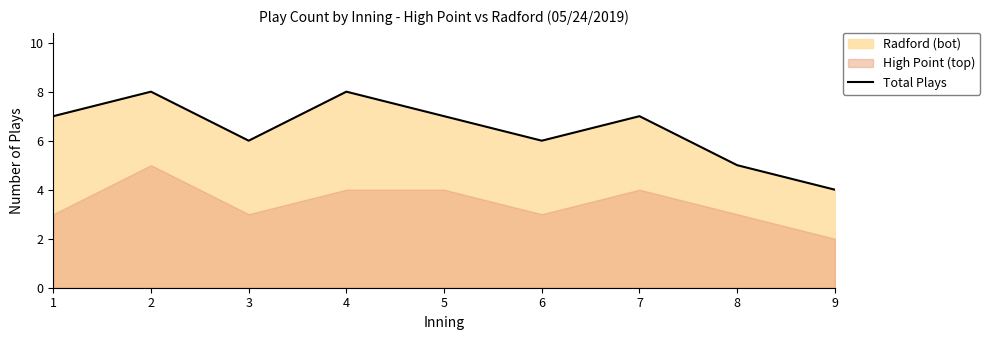

Reading left to right, extract all data points from this chart.

1=7	2=8	3=6	4=8	5=7	6=6	7=7	8=5	9=4